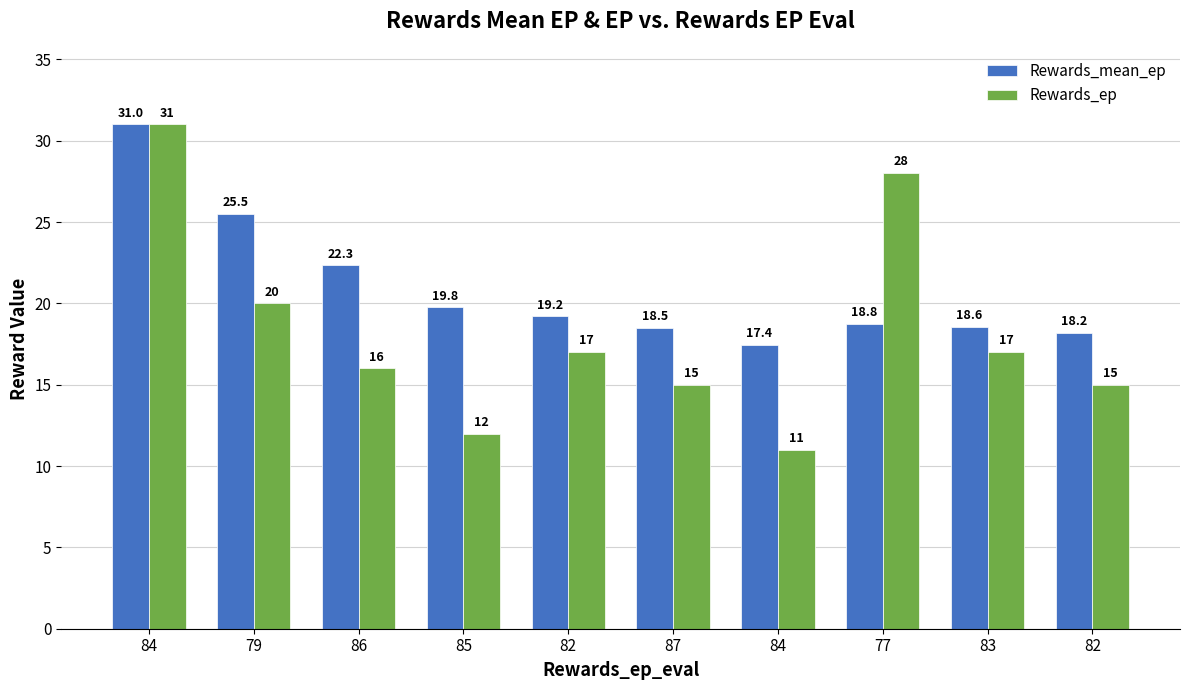

How many groups of bars are there?

10